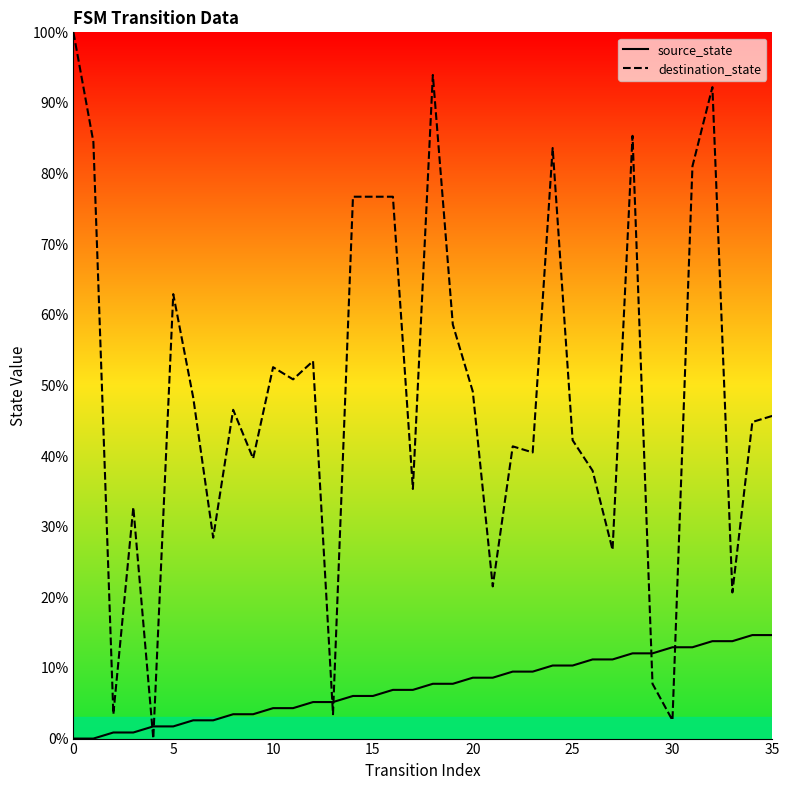

What is the highest value of the source_state series?

14.7